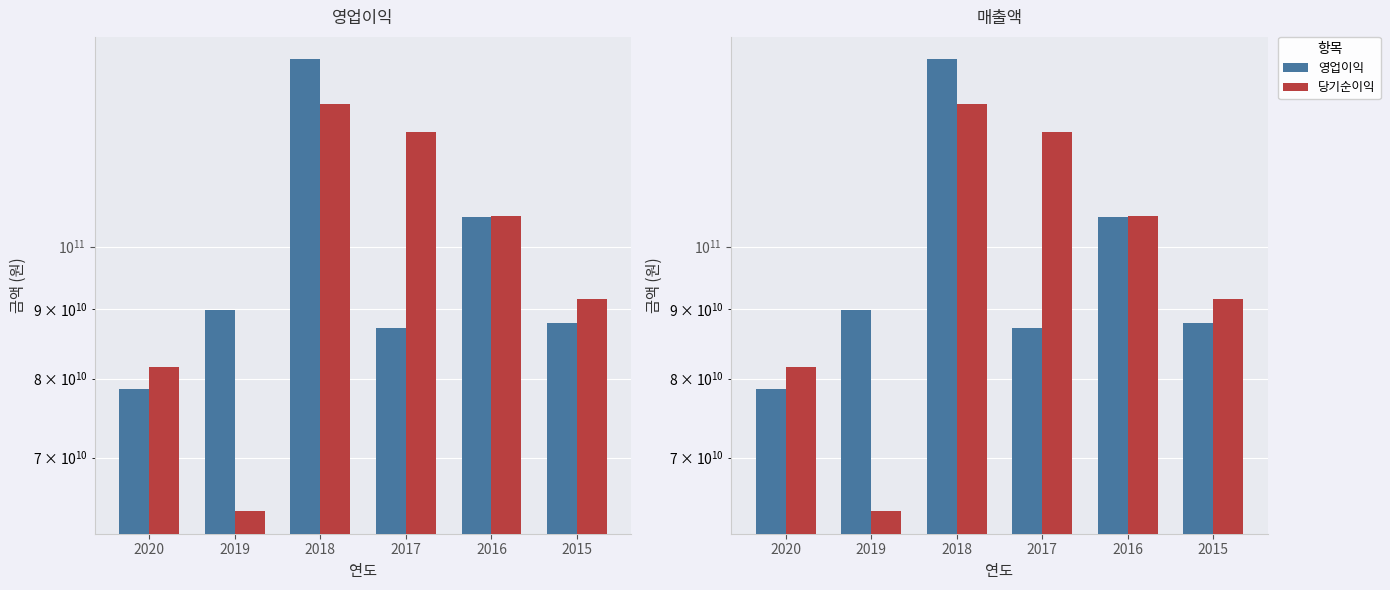

At which label does 영업이익 first exceed 89886611000?

2018